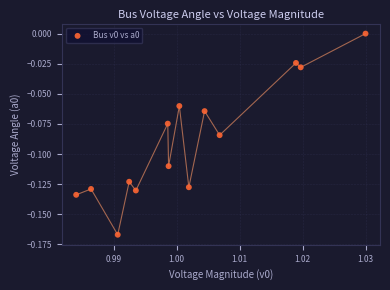

How many points are shown in the scatter plot?

14